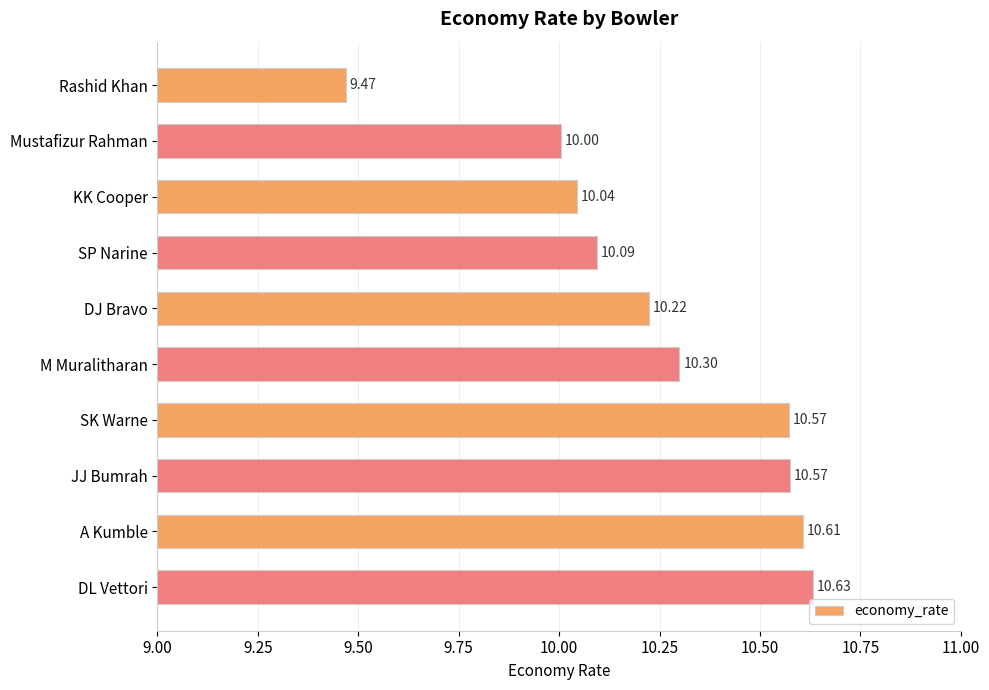

Between A Kumble and DJ Bravo, which is larger?

A Kumble